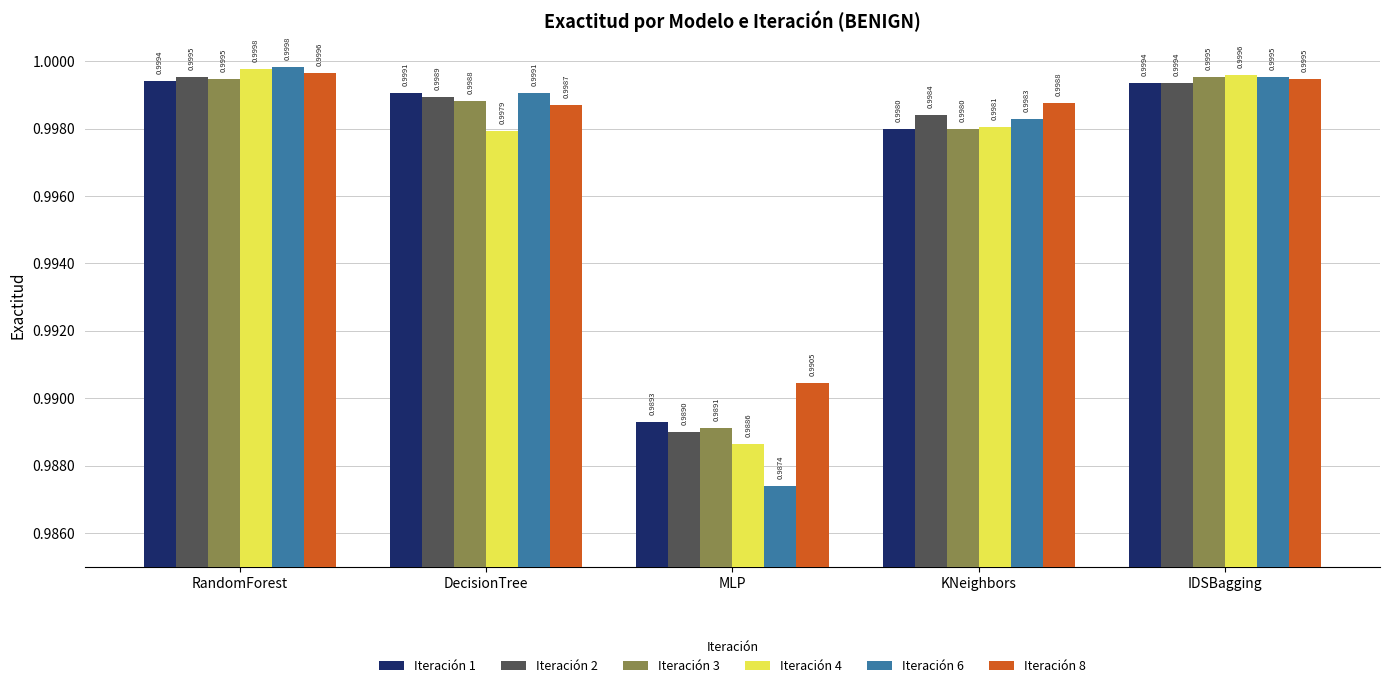

Count the number of data series in this chart.

6